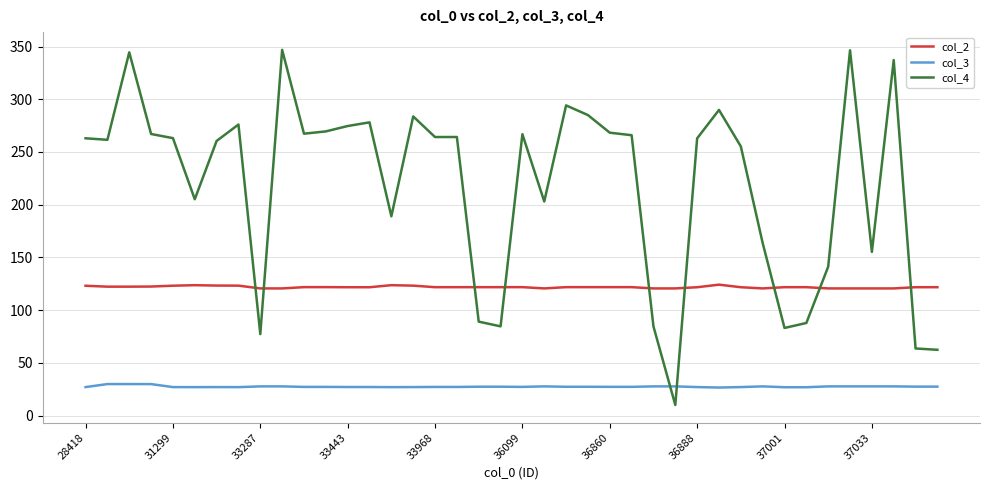

Count the number of data series in this chart.

3